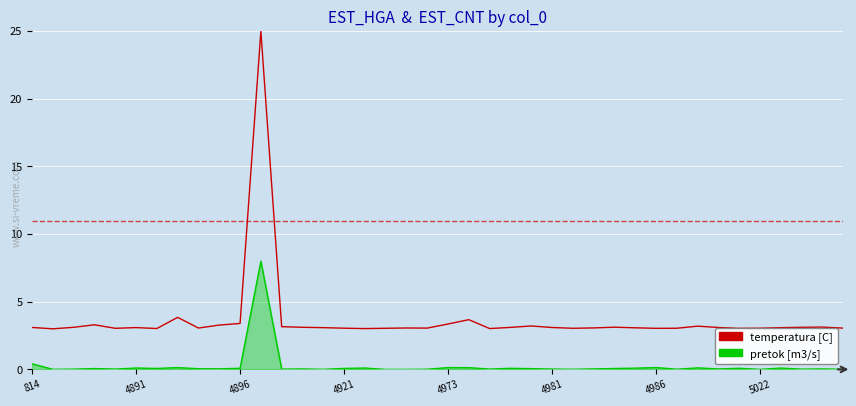

Rank the series by their average value, from highest to lowest.

temperatura [C], pretok [m3/s]